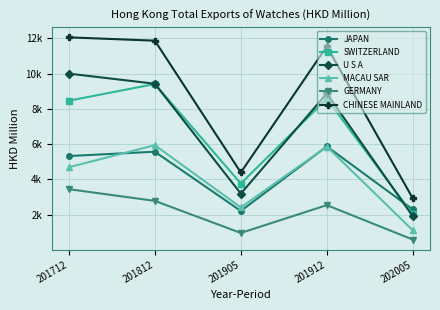

What is the value of the U S A point at the 2nd from the left?

9427.9